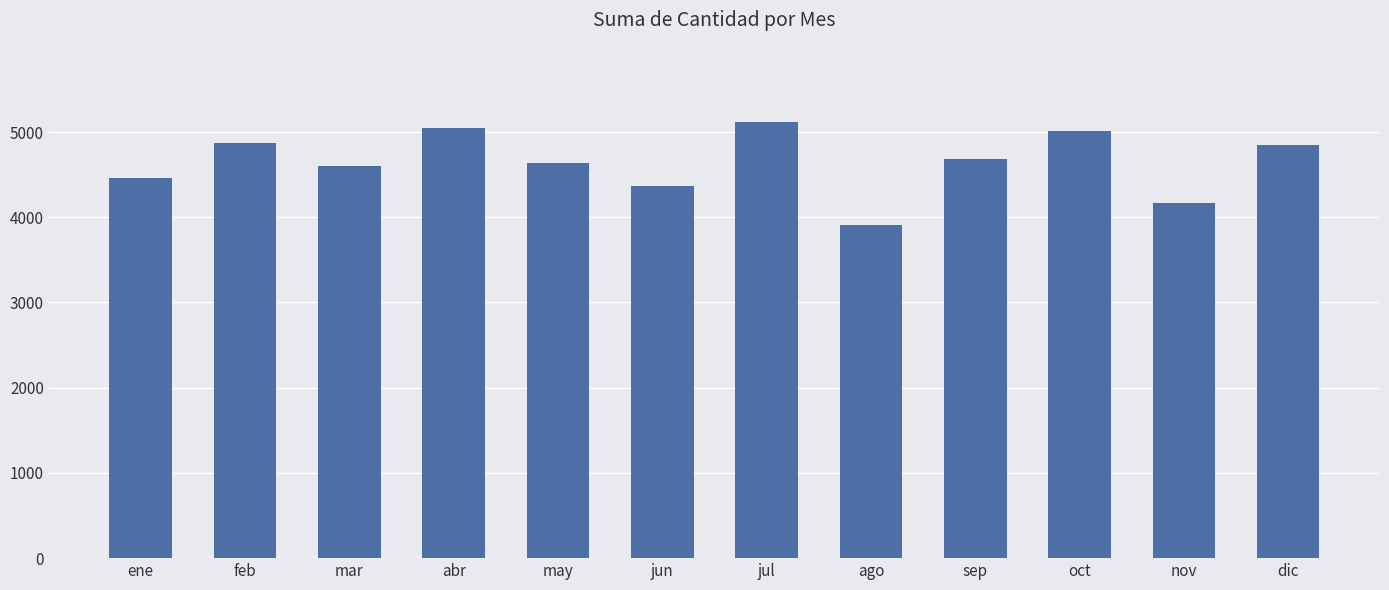

How many bars are there in total?

12